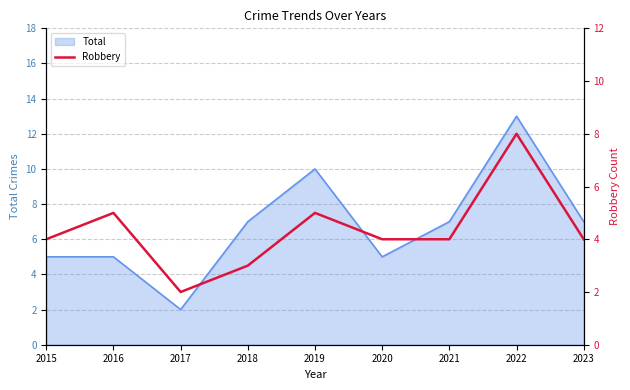

True or false: Total has a value of 19 at 2022.

False